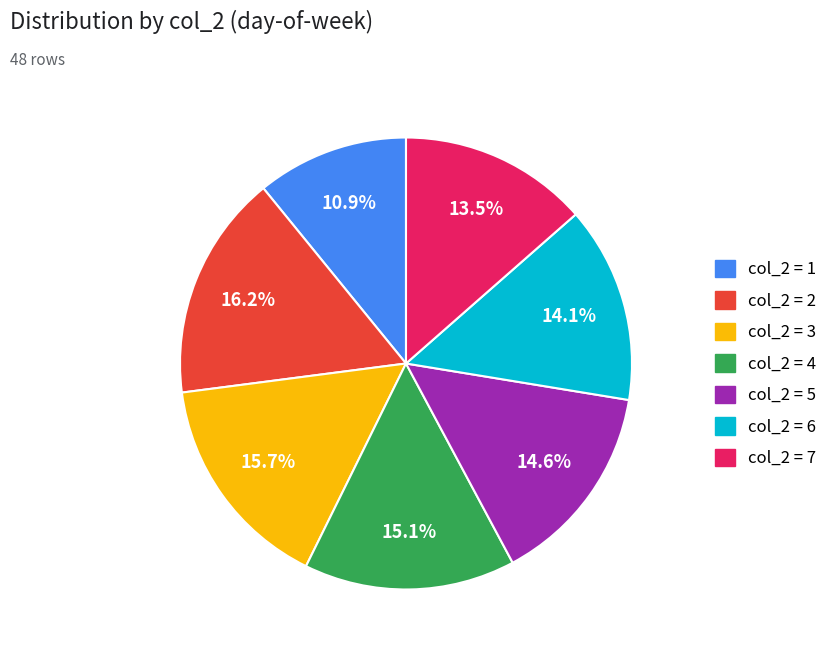

Does any single category account for the majority?

No